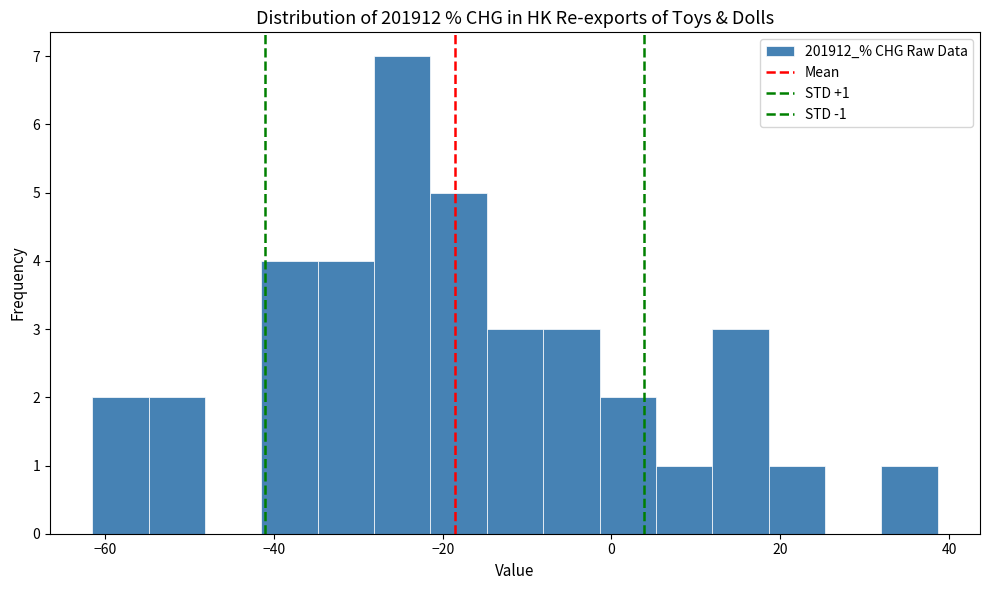

Read against the x-axis, roughly where is the centre of the tallest bar?

-24